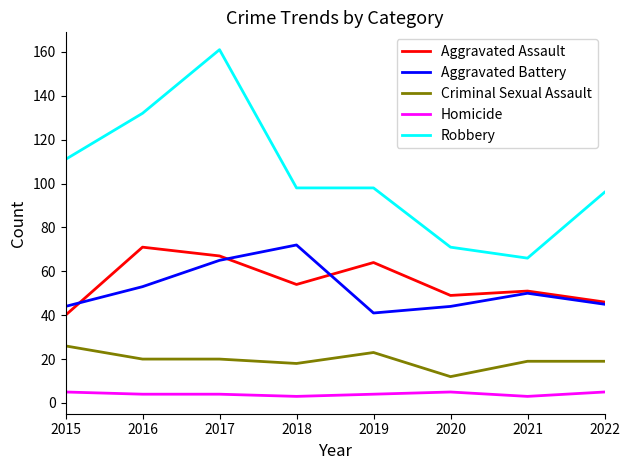

The Criminal Sexual Assault series shows 12 at 2019. True or false?

False